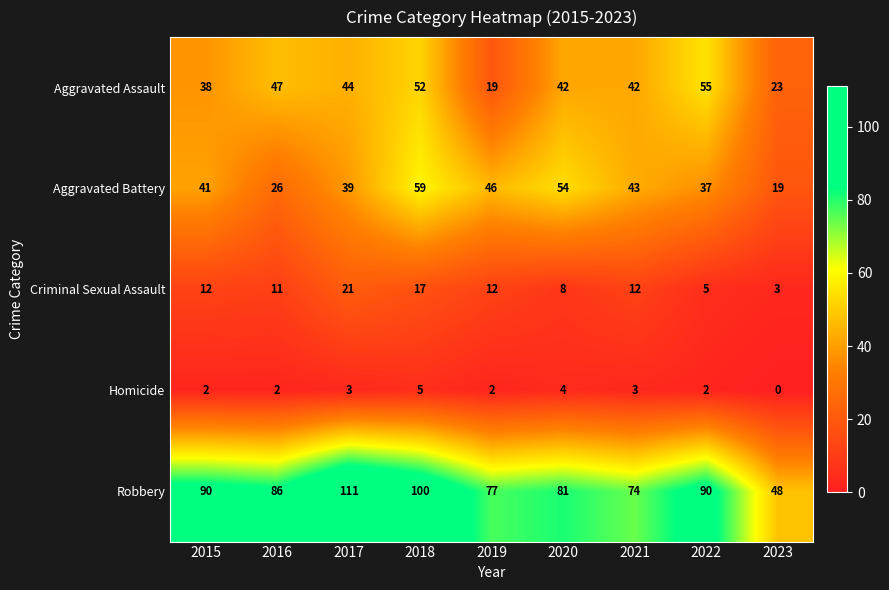

Which series has the widest spread of values?

Robbery